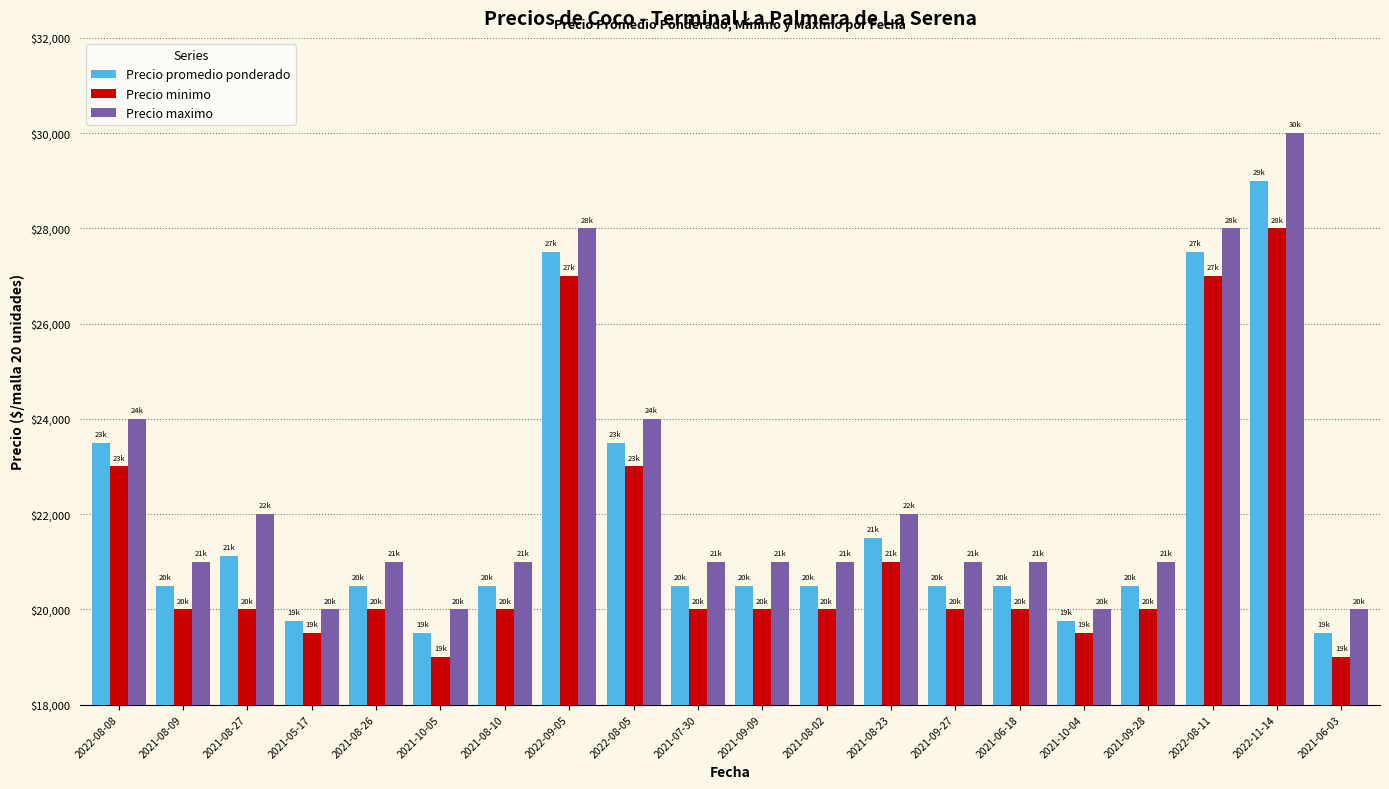

Rank the series at 2021-08-09 from highest to lowest value.

Precio maximo, Precio promedio ponderado, Precio minimo